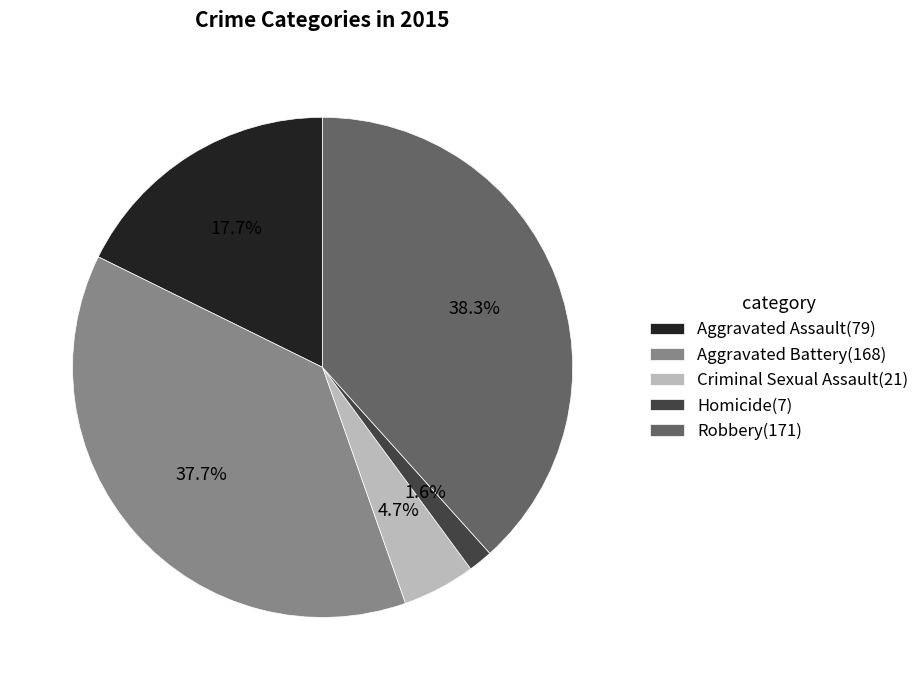

To the nearest percent, what is the combined percentage of Robbery and Homicide?

40%